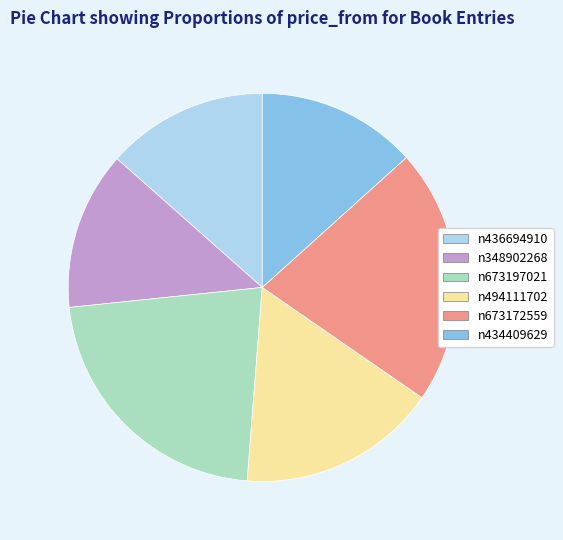

Between n348902268 and n673197021, which is larger?

n673197021